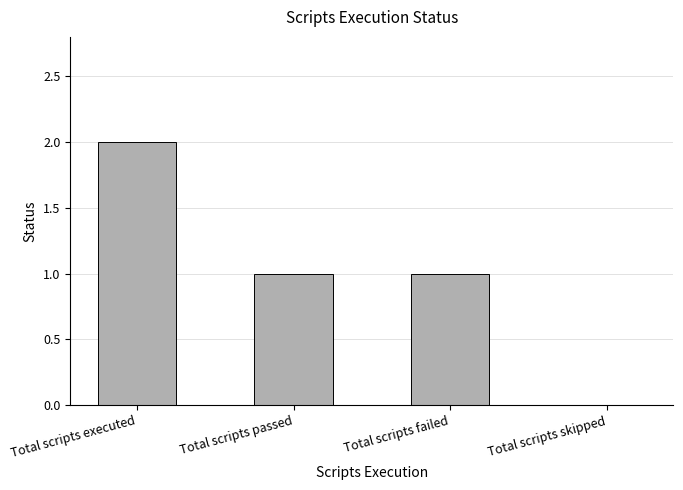

Which has a higher value, Total scripts executed or Total scripts passed?

Total scripts executed